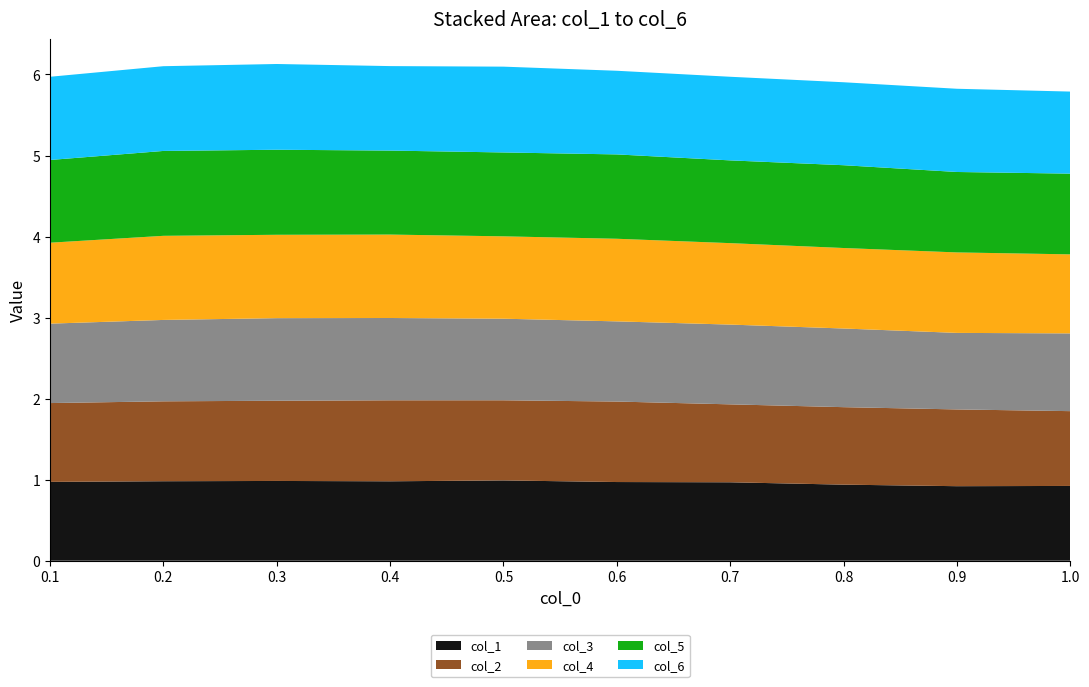

Reading right to left, extract all data points from this chart.

col_1: 0.9	0.9	0.9	1.0	1.0	1.0	1.0	1.0	1.0	1.0
col_2: 0.9	0.9	1.0	1.0	1.0	1.0	1.0	1.0	1.0	1.0
col_3: 1.0	0.9	1.0	1.0	1.0	1.0	1.0	1.0	1.0	1.0
col_4: 1.0	1.0	1.0	1.0	1.0	1.0	1.0	1.0	1.0	1.0
col_5: 1.0	1.0	1.0	1.0	1.0	1.0	1.0	1.0	1.0	1.0
col_6: 1.0	1.0	1.0	1.0	1.0	1.1	1.0	1.1	1.0	1.0